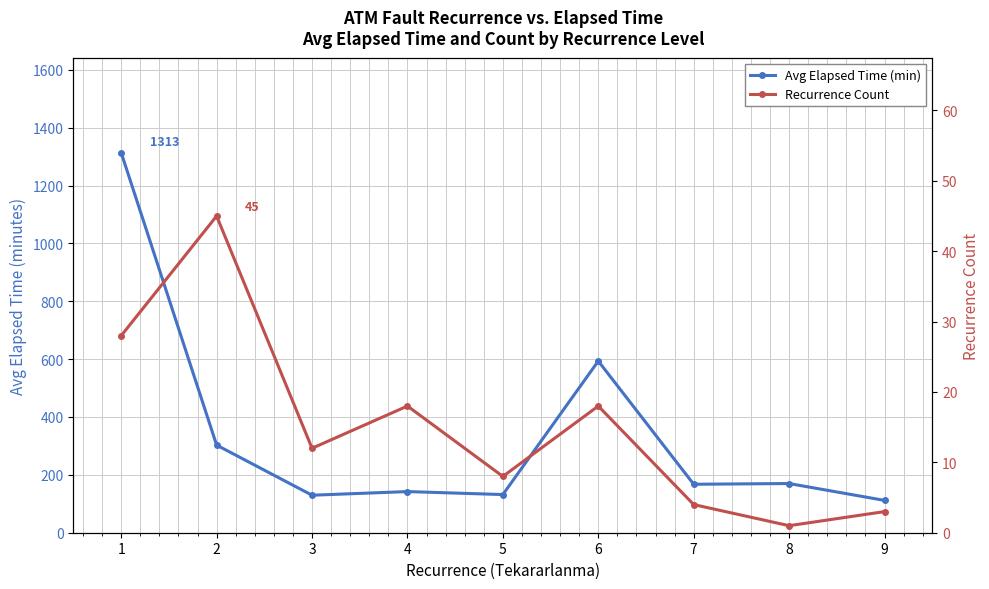

At which category does Recurrence Count reach its first local valley?

3